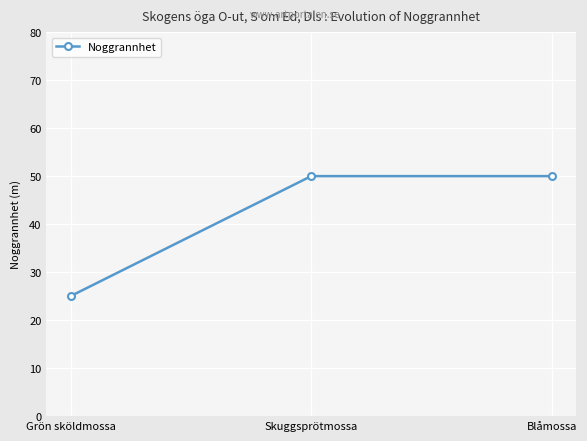

What is the minimum value shown in the chart?

25